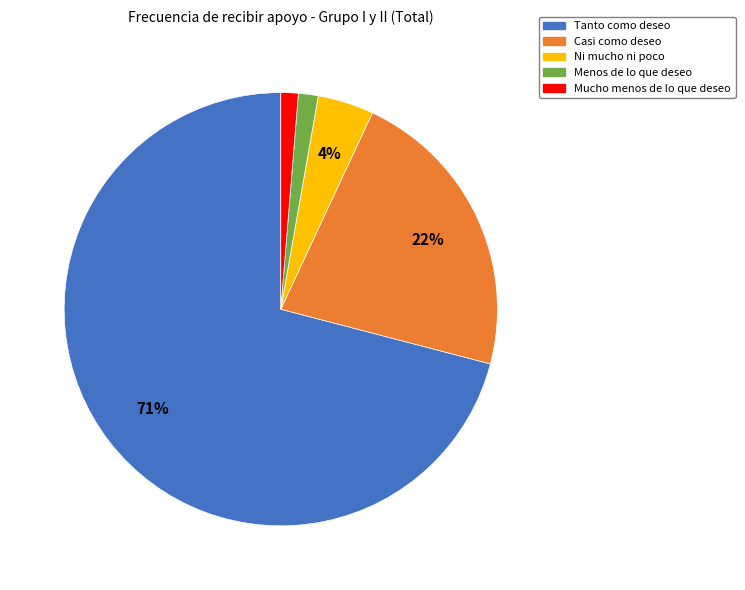

What is the largest slice in the pie chart?

Tanto como deseo